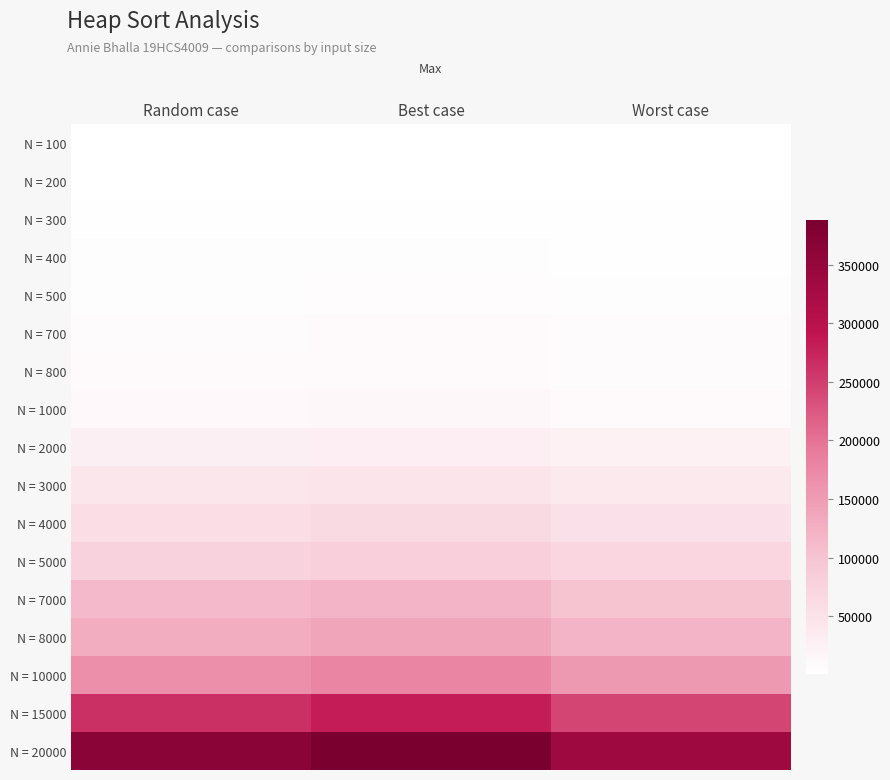

List the series in order of their peak value, lowest first.

N = 100, N = 200, N = 300, N = 400, N = 500, N = 700, N = 800, N = 1000, N = 2000, N = 3000, N = 4000, N = 5000, N = 7000, N = 8000, N = 10000, N = 15000, N = 20000